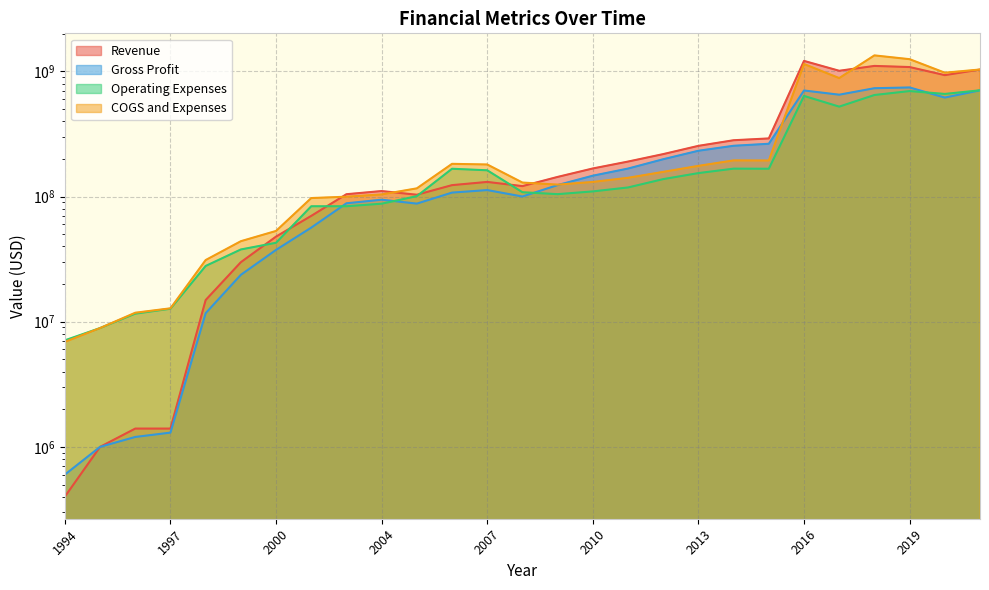

Where is COGS and Expenses nearest to the value 675224500?

2017